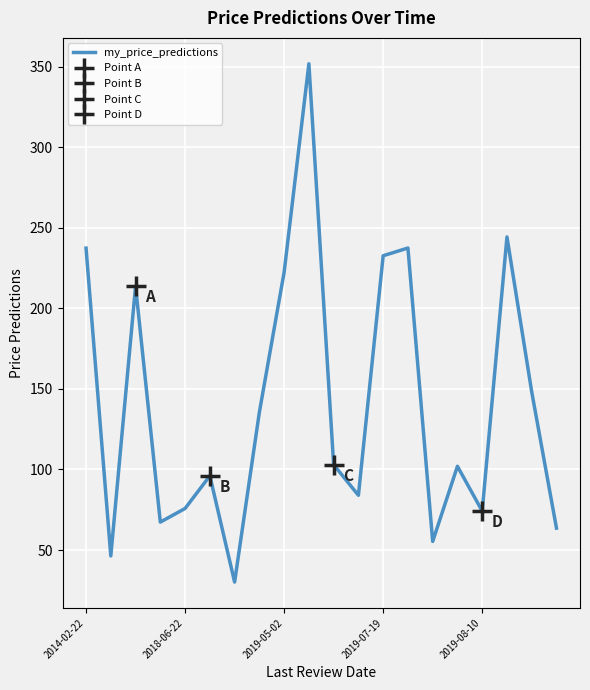

List the labels in order of value, largest first.

9, 17, 13, 2014-02-22, 12, 8, 2019-05-02, 18, 7, 10, 15, 5, 11, 2019-08-10, 16, 2019-07-19, 19, 14, 2018-06-22, 6